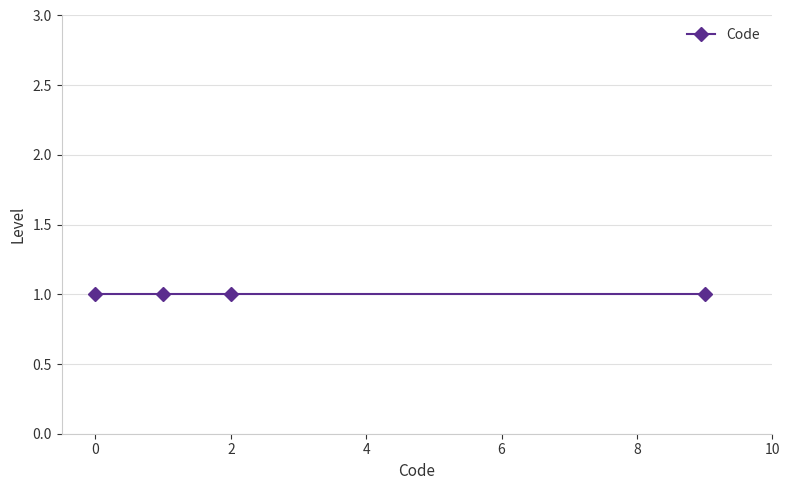

Reading right to left, what are all the values shown in this chart?

1=9	1=2	1=1	1=0